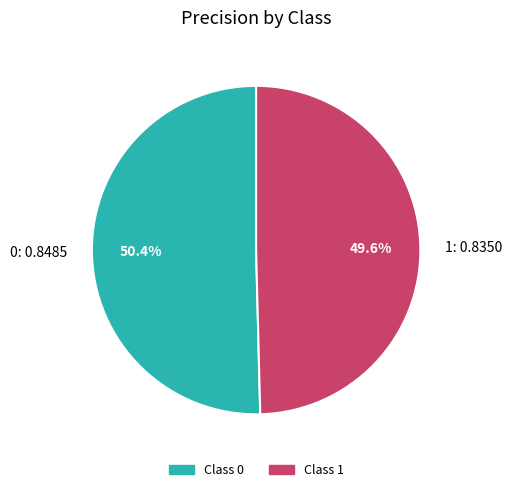

To the nearest percent, what portion does 0 represent?

50%